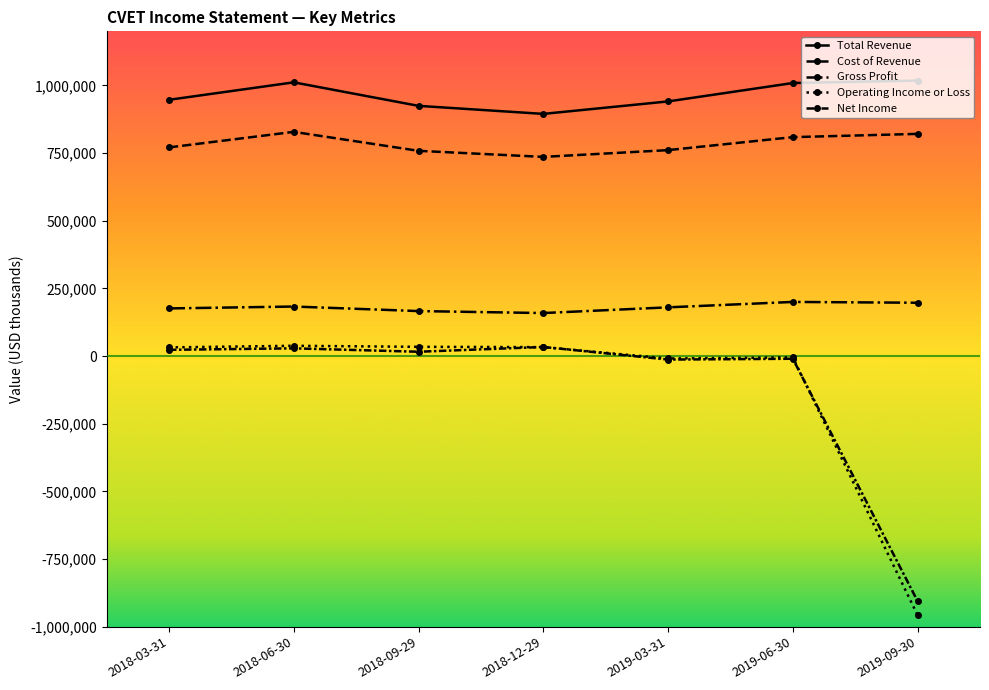

What is the label of the 4th point from the left?

2018-12-29